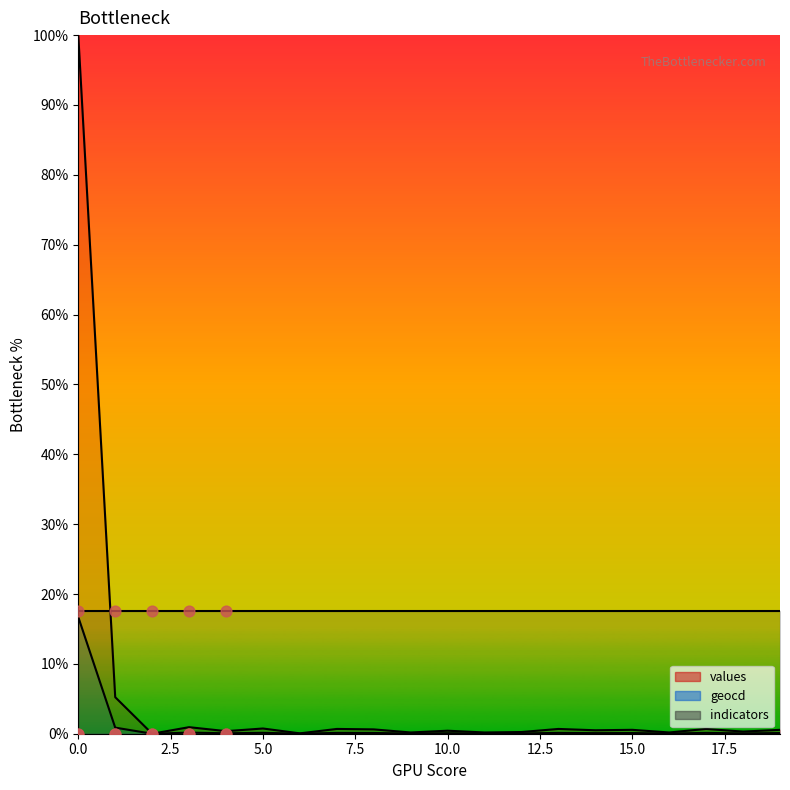

At how many categories does at least one series exceed 46?

1